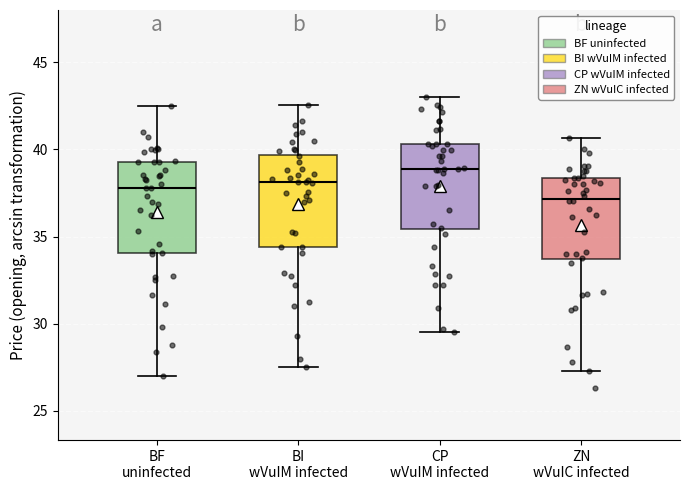

Reading left to right, read every box against the y-axis: the position of its median line, the range the box covers, and the ends of its whiskers. The values are not printed on the chart, so give them approximately, as read against the axis.

BF uninfected: median 38.0, box 34.0 to 39.5, whiskers 27.0 to 42.5
BI wVuIM infected: median 38.0, box 34.5 to 39.5, whiskers 27.5 to 42.5
CP wVuIM infected: median 39.0, box 35.5 to 40.5, whiskers 29.5 to 43.0
ZN wVuIC infected: median 37.0, box 33.5 to 38.5, whiskers 27.5 to 40.5